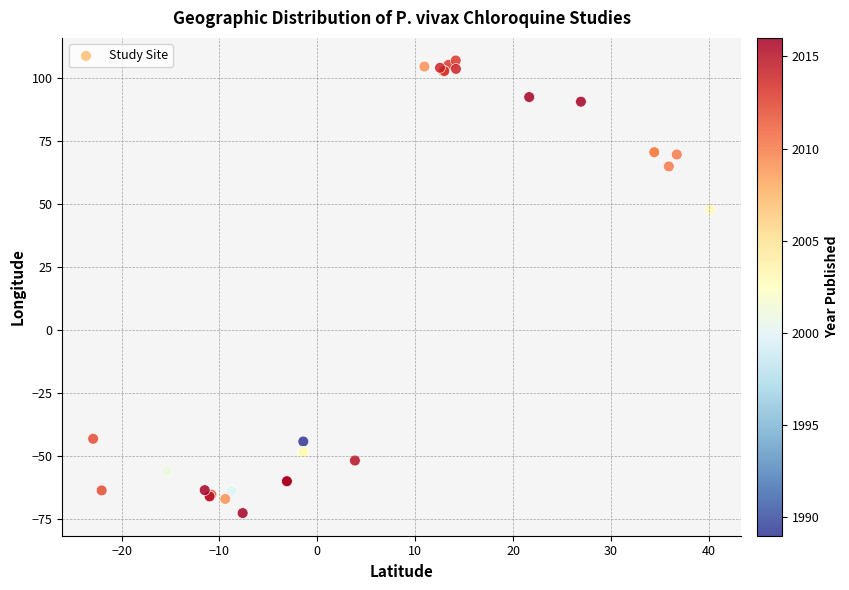

What Y value in the scatter plot is closest to 17?

47.6